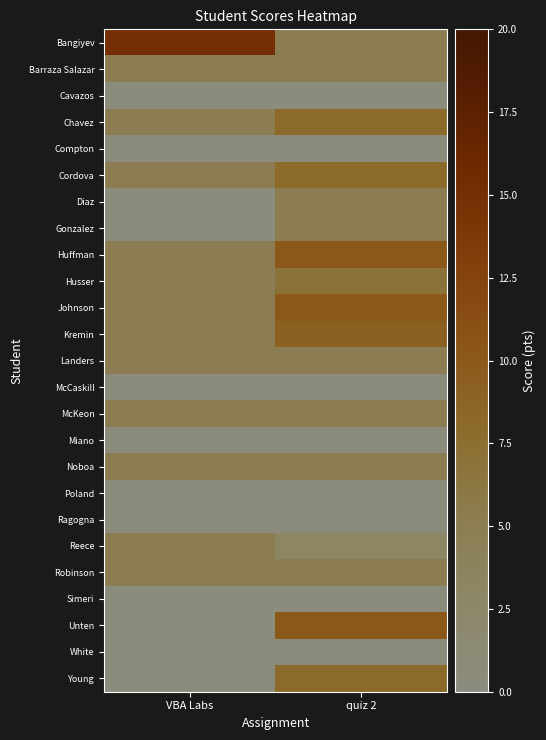

List the series in order of their peak value, lowest first.

Cavazos, Compton, McCaskill, Miano, Poland, Ragogna, Simeri, White, Barraza Salazar, Diaz, Gonzalez, Landers, McKeon, Noboa, Reece, Robinson, Husser, Chavez, Cordova, Young, Kremin, Huffman, Johnson, Unten, Bangiyev